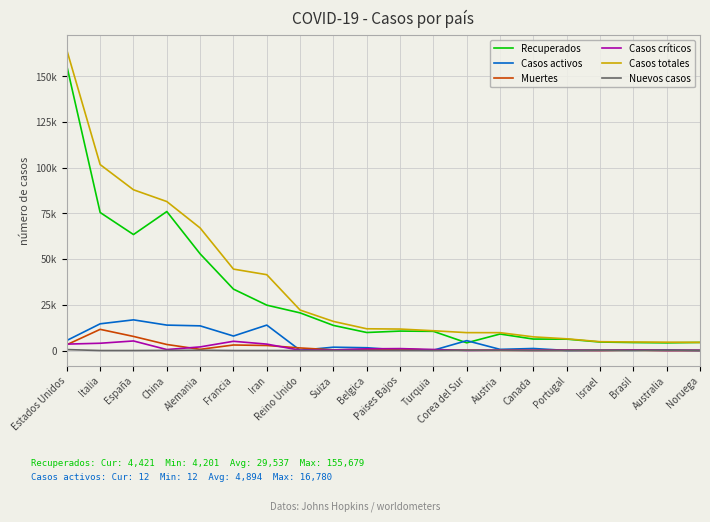

The value of Casos críticos at Estados Unidos is 6219. True or false?

False